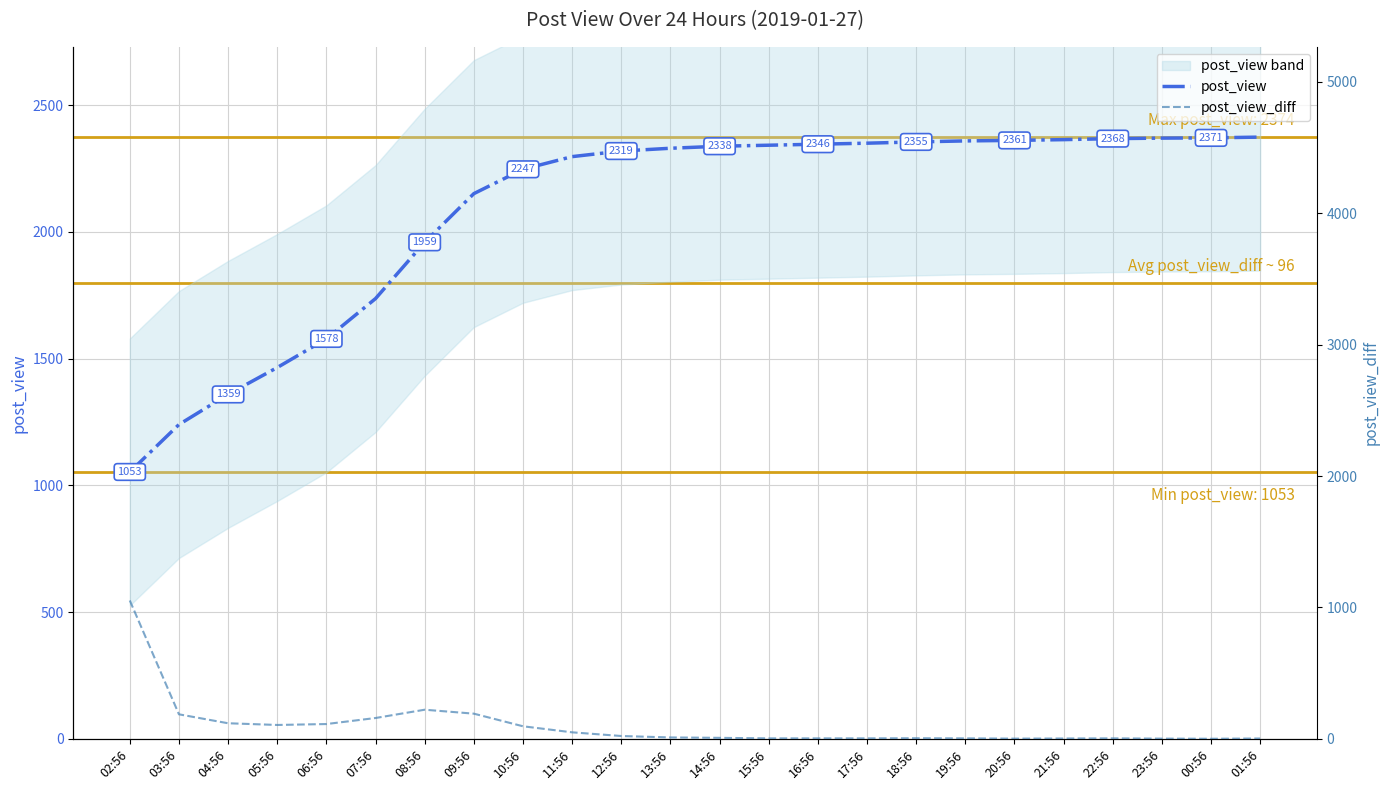

What is the difference between the highest and lowest values at 08:56?

1737